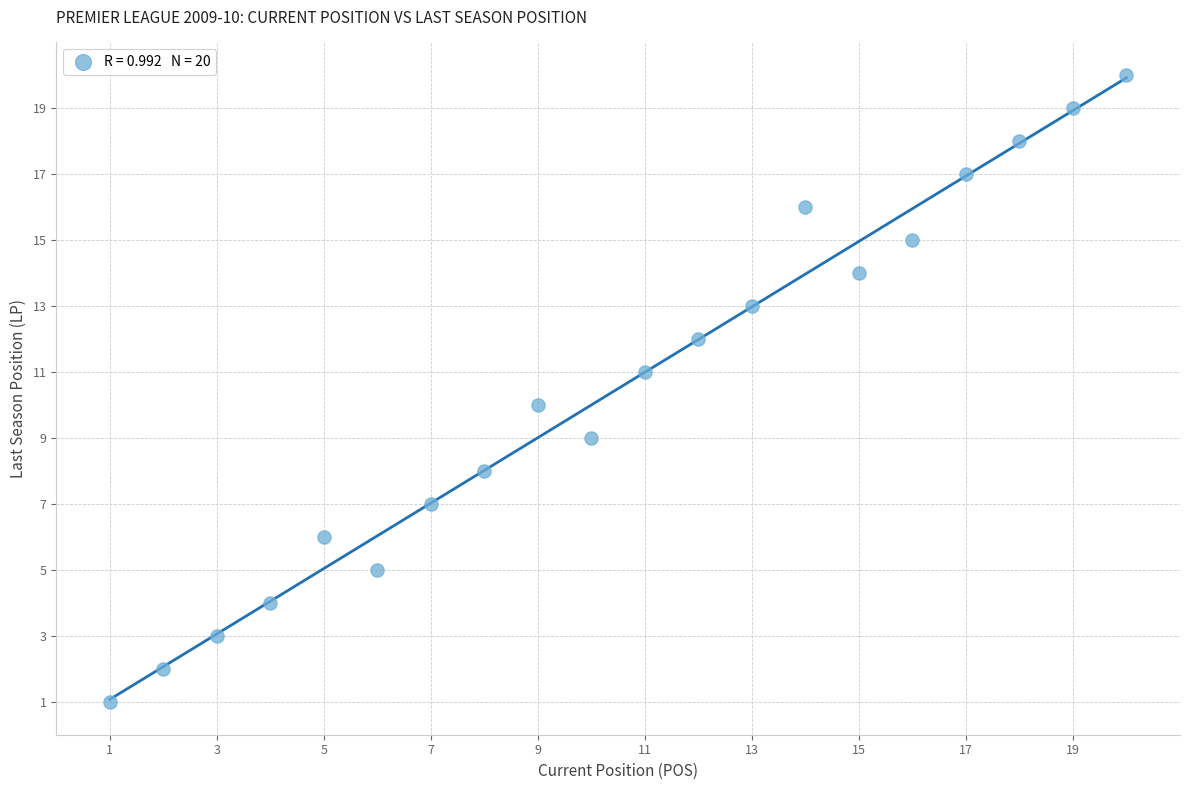

What is the range of X values (max minus min)?

19